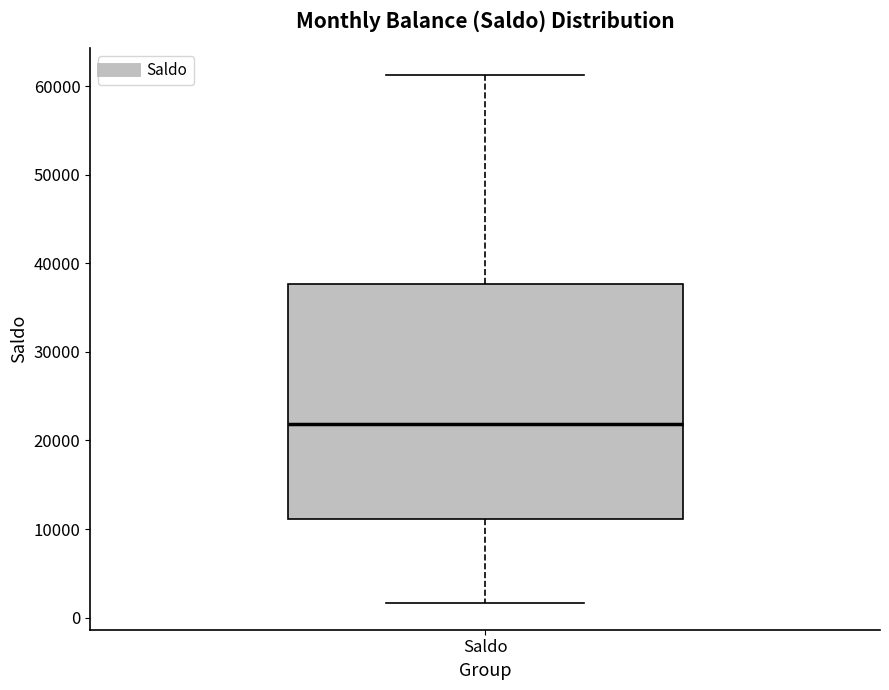

Transcribe this box plot: give where the median line is, the range the box spans, and where the two whiskers end, as read against the y-axis. The values are not printed on the chart, so give them approximately, as read against the axis.

median 22000, box 11000 to 38000, whiskers 2000 to 61000